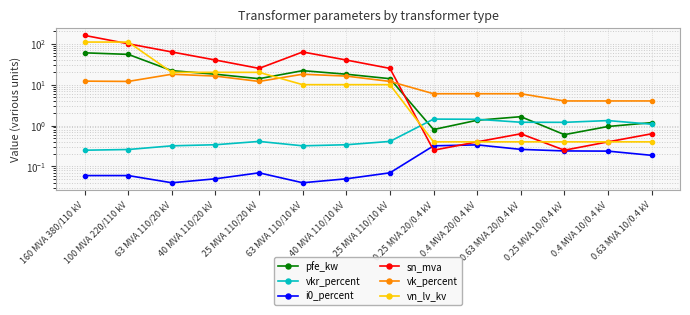

Which label corresponds to the largest value in the chart?

160 MVA 380/110 kV